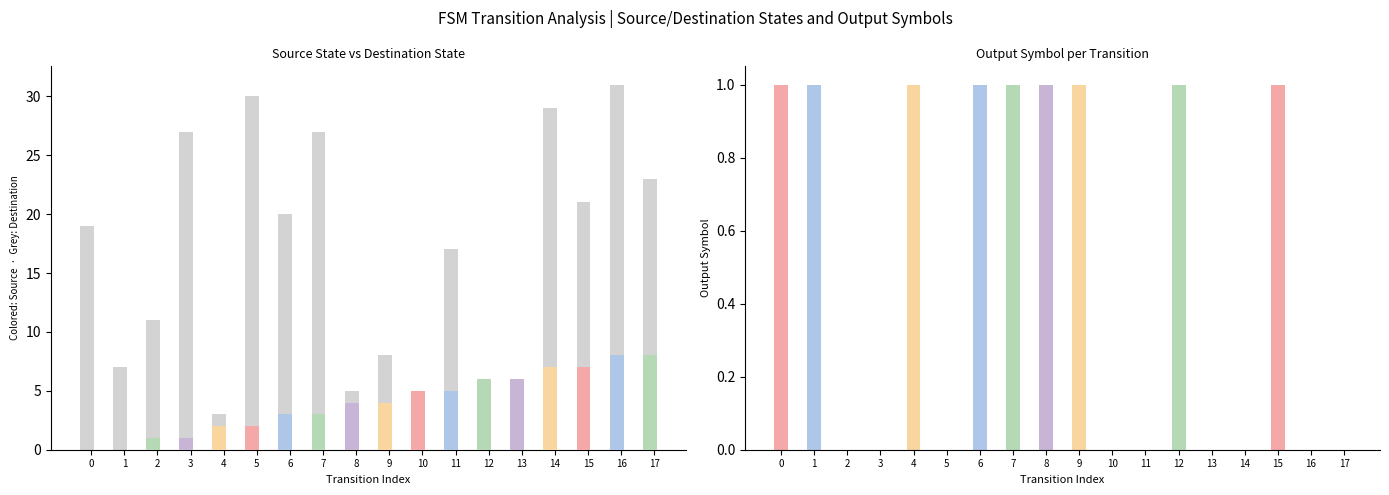

The value at 0 is 19. True or false?

True